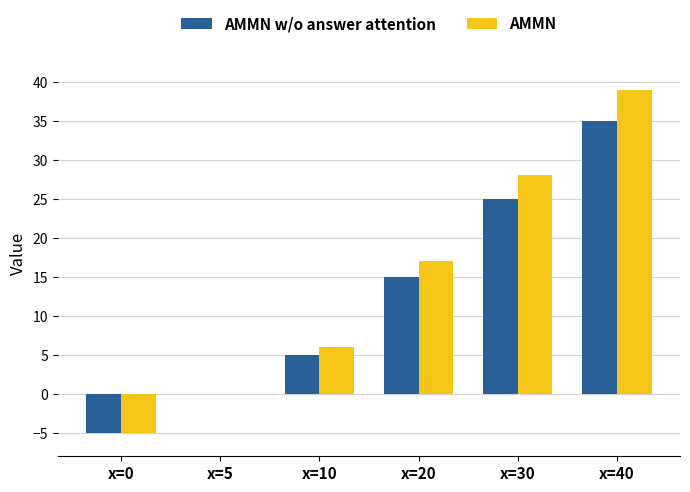

Which series changed the most between x=5 and x=30?

AMMN